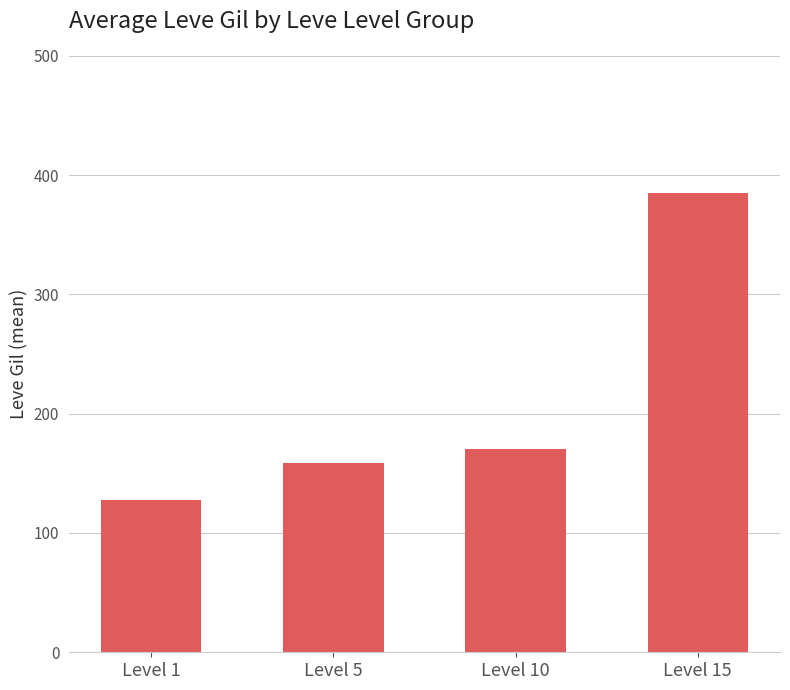

Reading left to right, list all the values displayed in this chart.

128.0	159.0	170.7	385.4